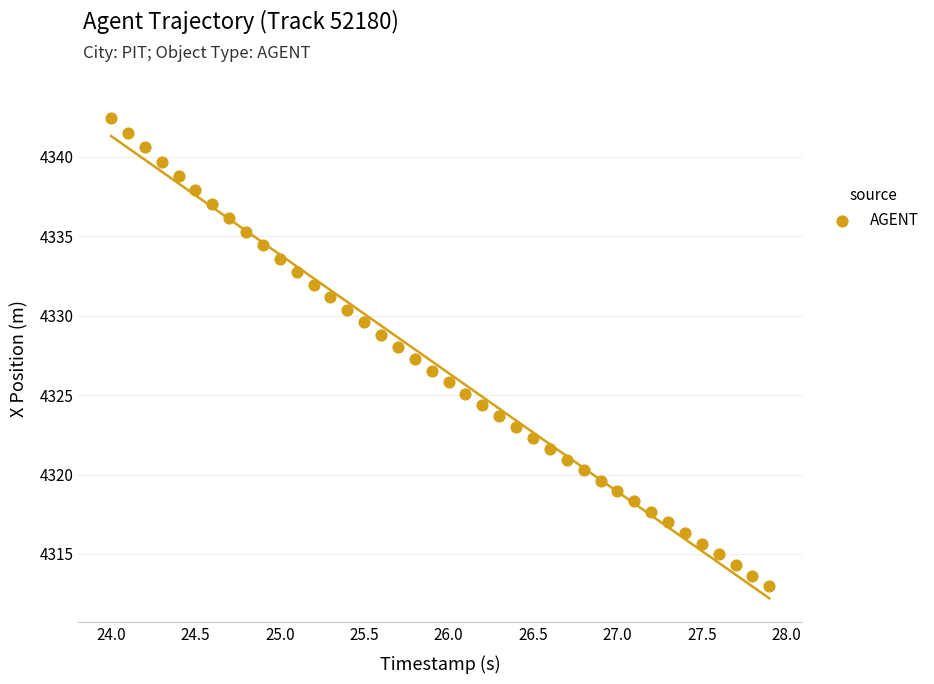

What is the range of X values (max minus min)?

3.9